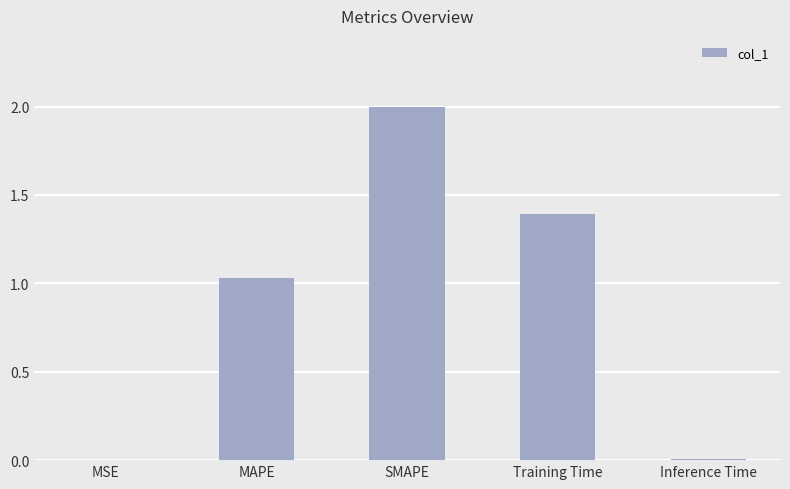

What is the average value?

0.9